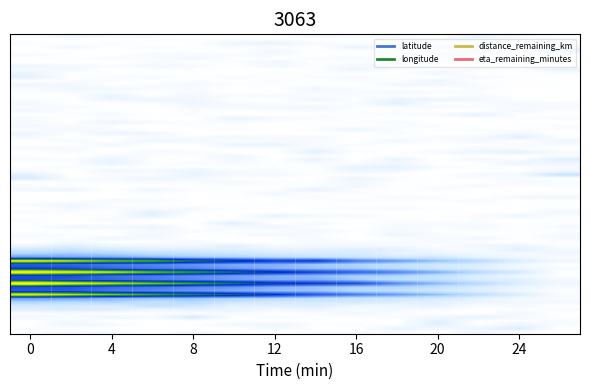

Reading right to left, extract all data points from this chart.

latitude: 26=0.0	24=0.5	22=0.9	20=1.4	18=1.8	16=2.2	14=2.6	12=3.0	10=3.4	8=3.9	6=4.2	4=4.7	2=5.0	0=5.5
longitude: 26=0.1	24=0.4	22=0.8	20=1.2	18=1.6	16=1.9	14=2.3	12=2.8	10=3.3	8=3.5	6=3.9	4=4.3	2=4.6	0=5.1
distance_remaining_km: 26=0.0	24=0.2	22=0.4	20=0.6	18=0.7	16=0.9	14=1.1	12=1.3	10=1.4	8=1.6	6=1.8	4=1.9	2=2.1	0=2.2
eta_remaining_minutes: 26=0.2	24=0.4	22=0.9	20=1.3	18=1.7	16=2.5	14=2.7	12=3.0	10=3.4	8=3.9	6=4.3	4=4.6	2=5.0	0=5.5